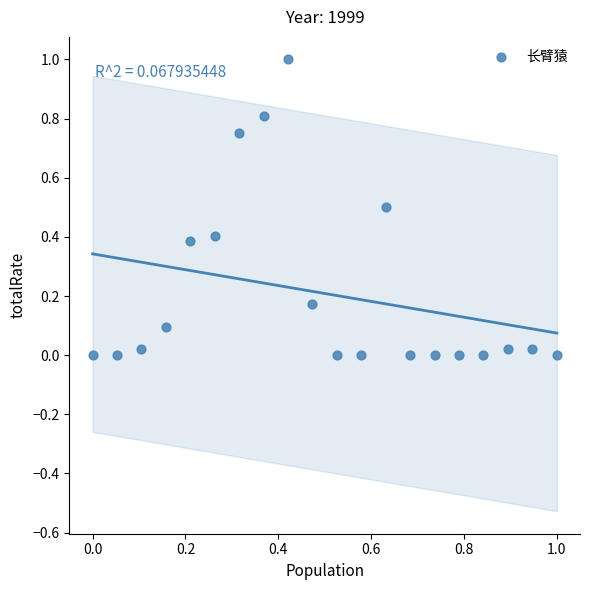

What is the range of Y values (max minus min)?

1.0